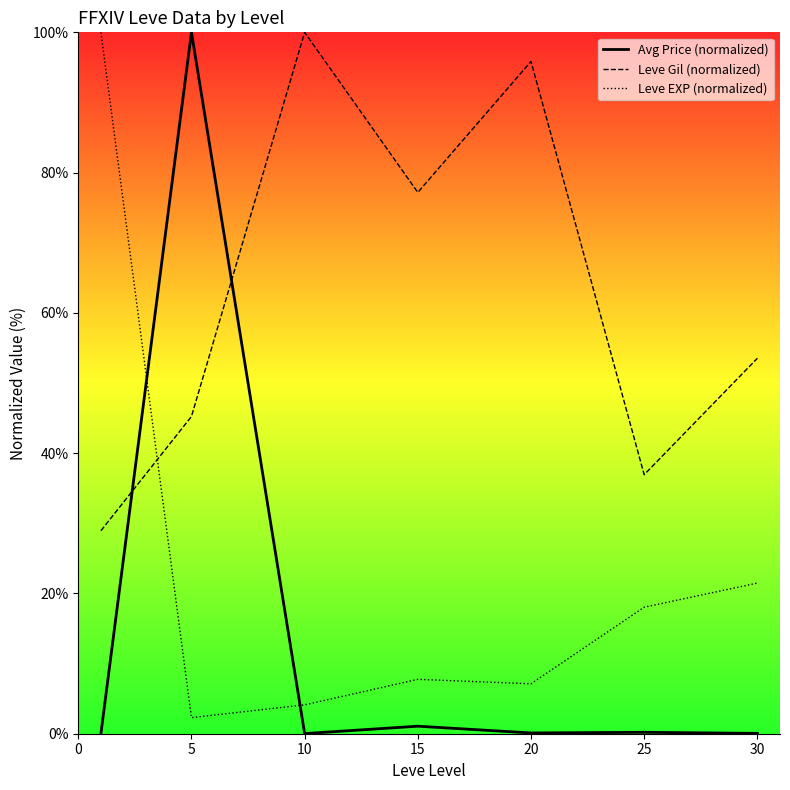

At 5, list the series in order from smallest to largest.

Leve EXP (normalized), Leve Gil (normalized), Avg Price (normalized)